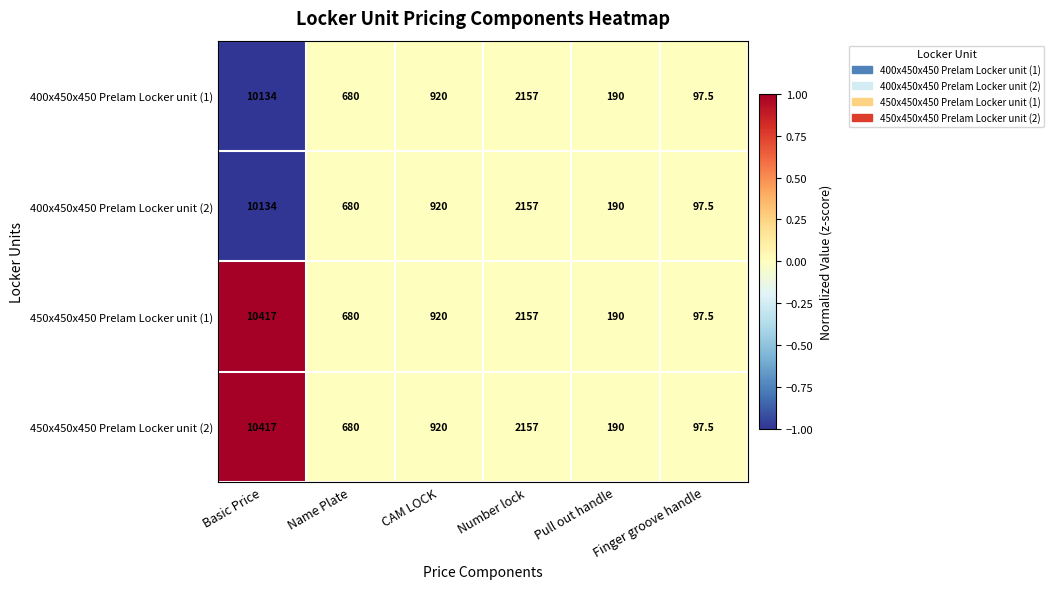

What is the sum of the 400x450x450 Prelam Locker unit (1) values at Number lock and CAM LOCK?

3077.0